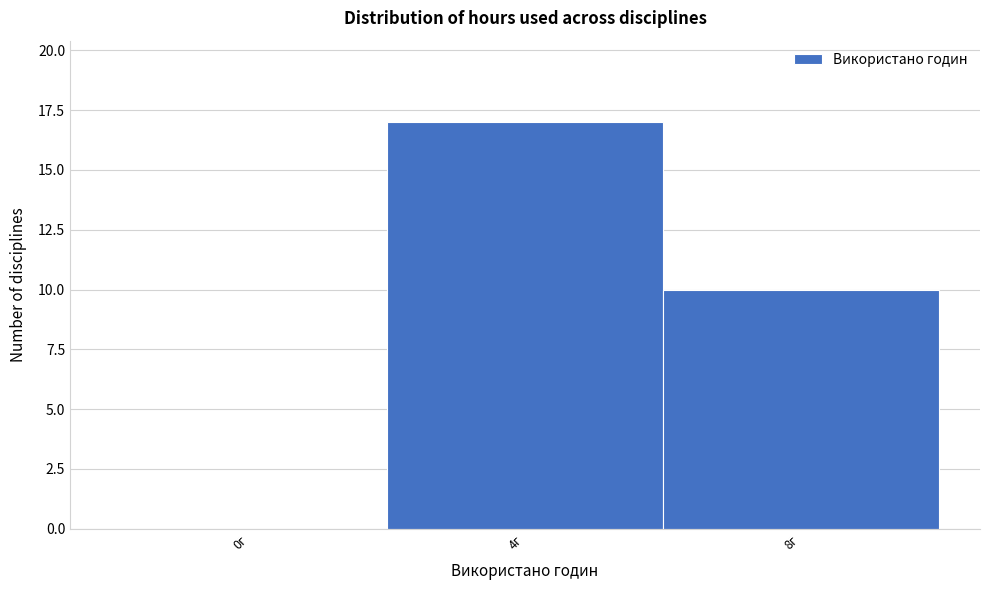

Reading left to right, extract all data points from this chart.

0г=0	4г=17	8г=10